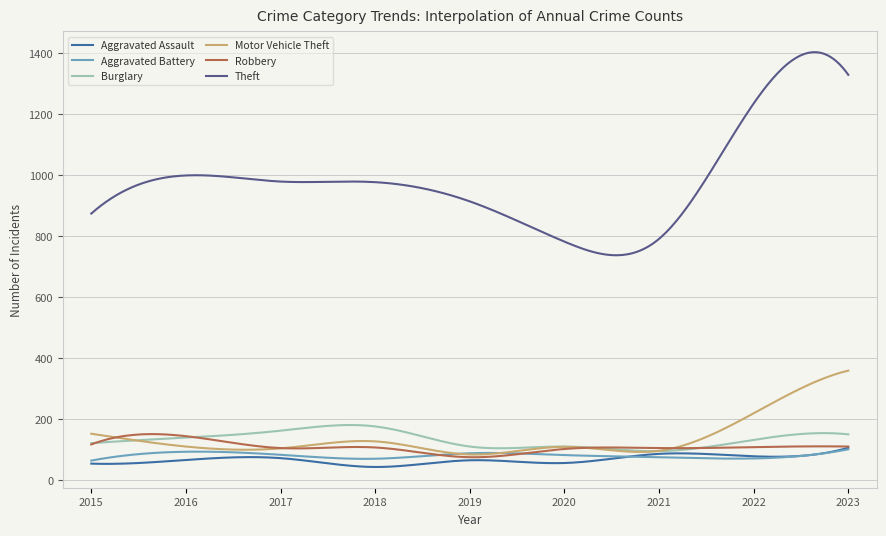

True or false: Theft and Robbery intersect in this chart.

False